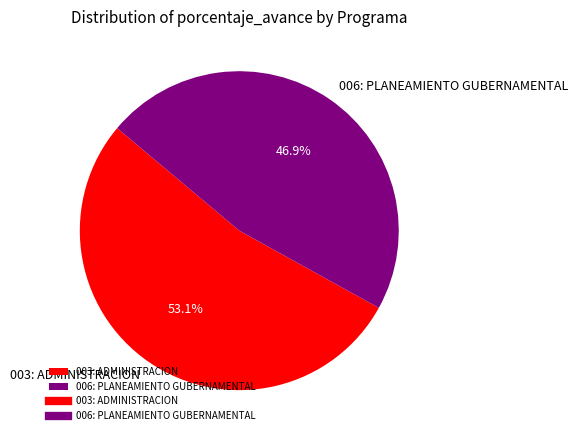

To the nearest percent, what is the average slice percentage?

50%